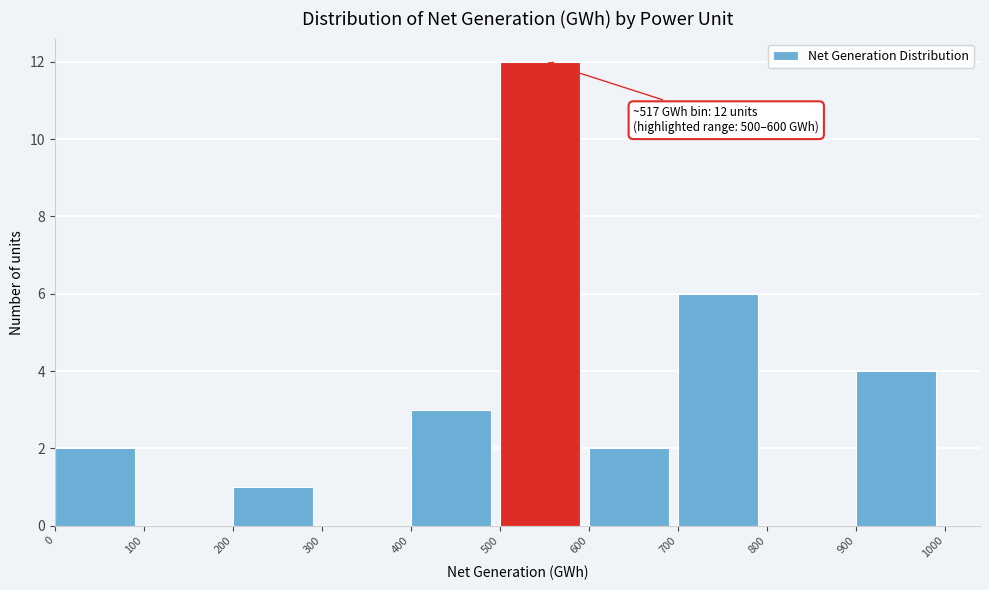

Over which range of the x-axis is the bar tallest?

500 to 600